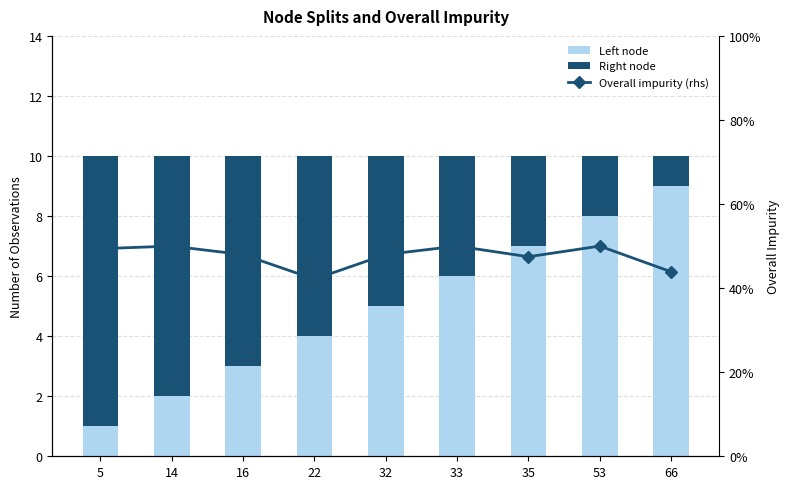

What is the difference between the Left node values at 16 and 66?

6.0